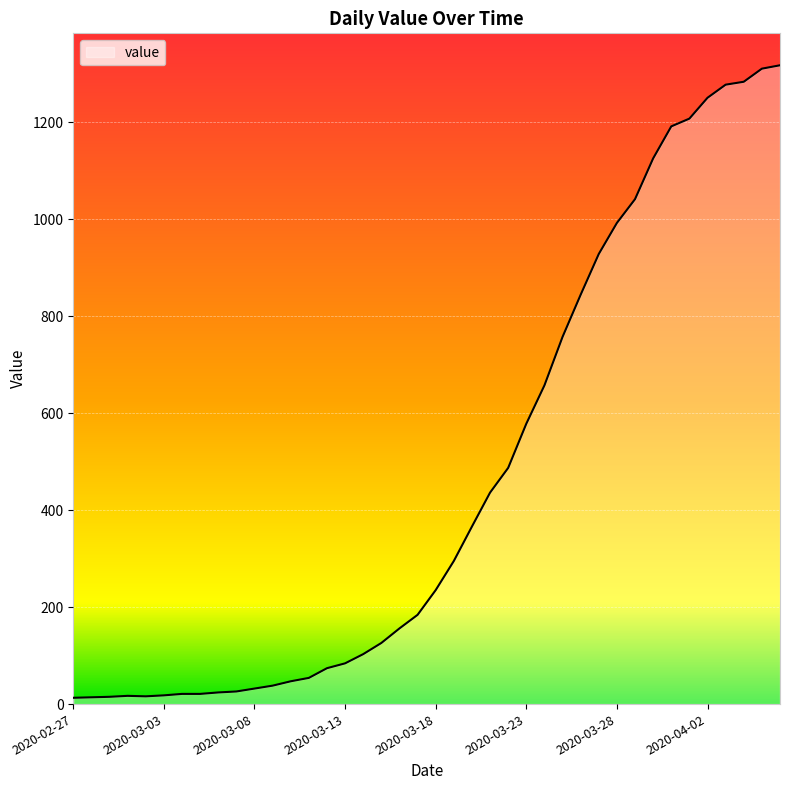

What is the maximum value shown in the chart?

1317